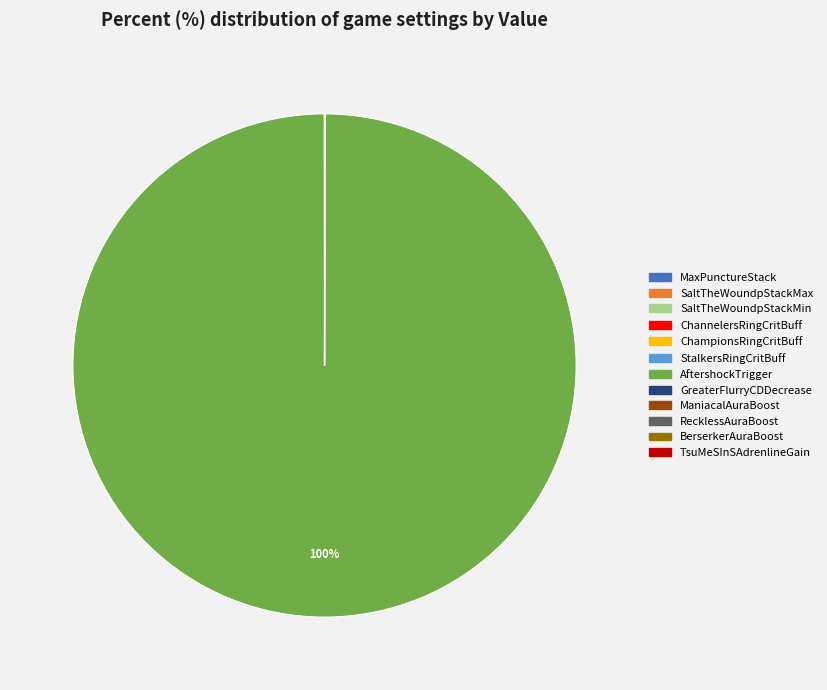

To the nearest percent, what is the average slice percentage?

8%